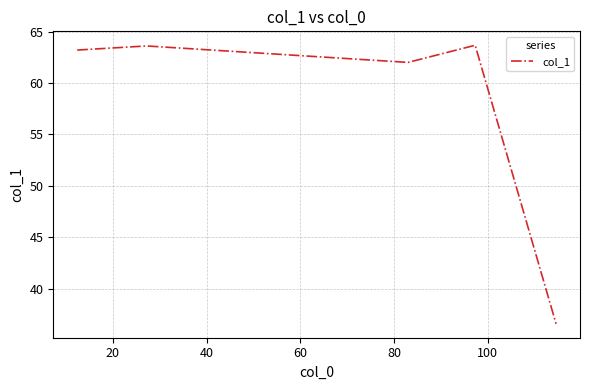

What is the minimum value shown in the chart?

36.6